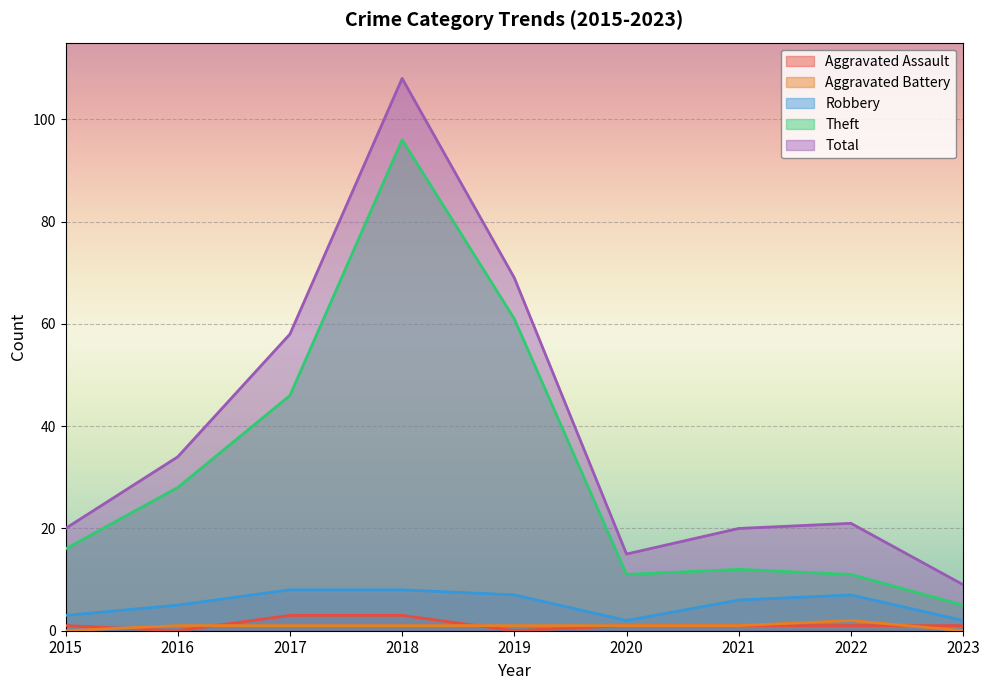

At which category does Robbery reach its first local valley?

2020